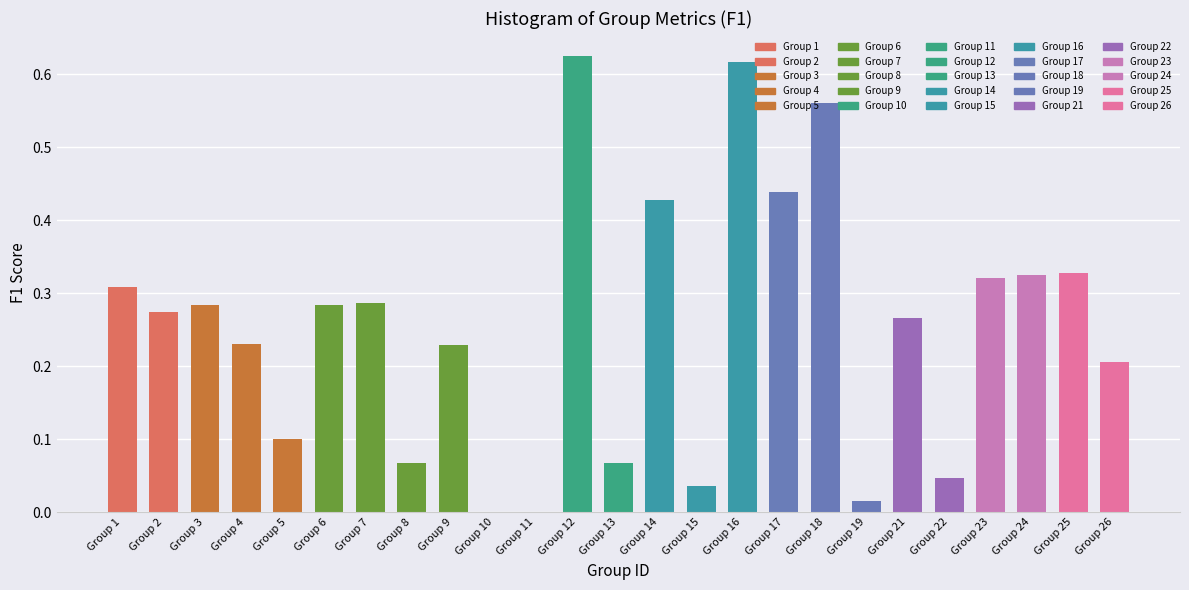

What is the sum of all values?

6.3